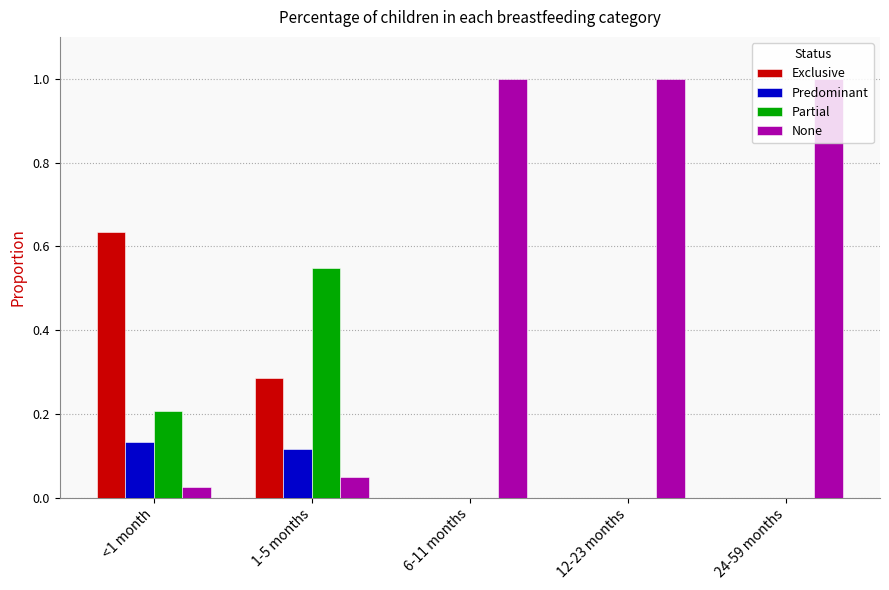

The Exclusive series shows 0.2 at <1 month. True or false?

False